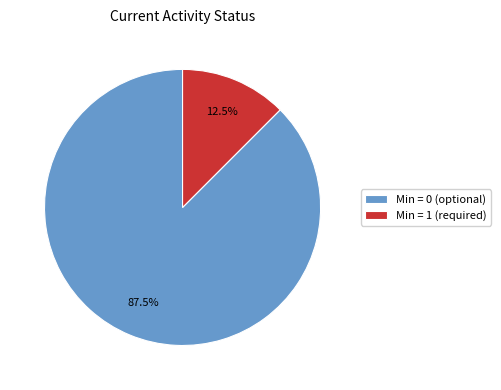

To the nearest percent, what is the difference between the largest and smallest slice percentages?

75%